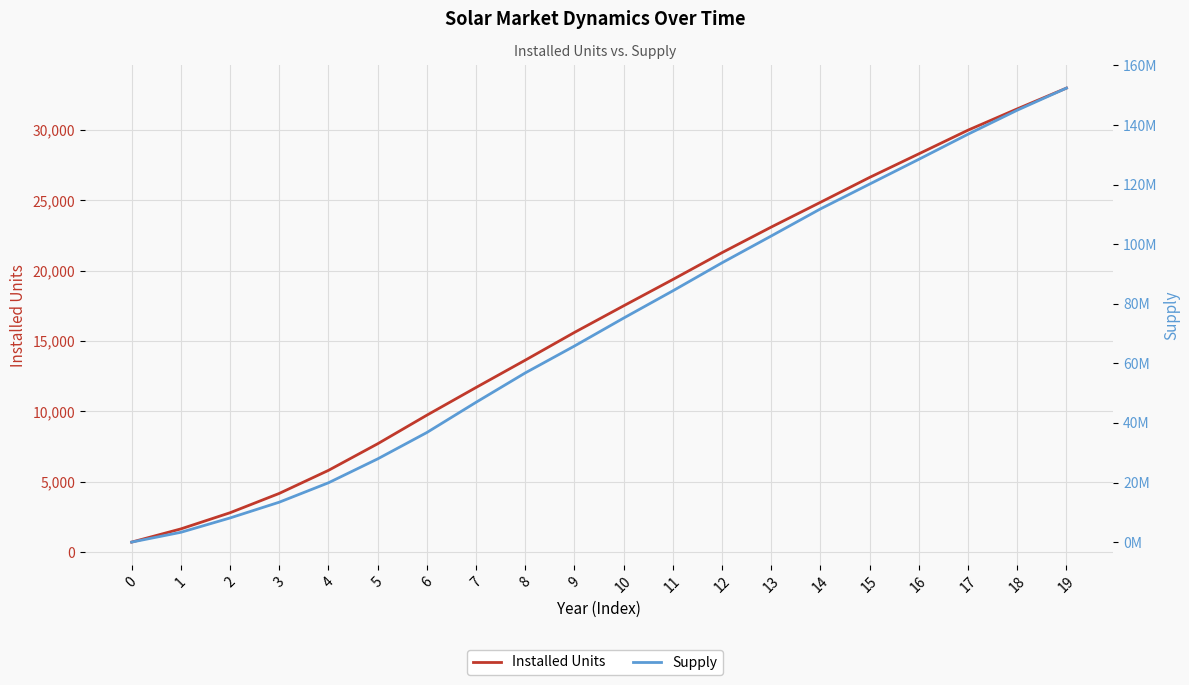

At how many categories does at least one series exceed 62851370?

11